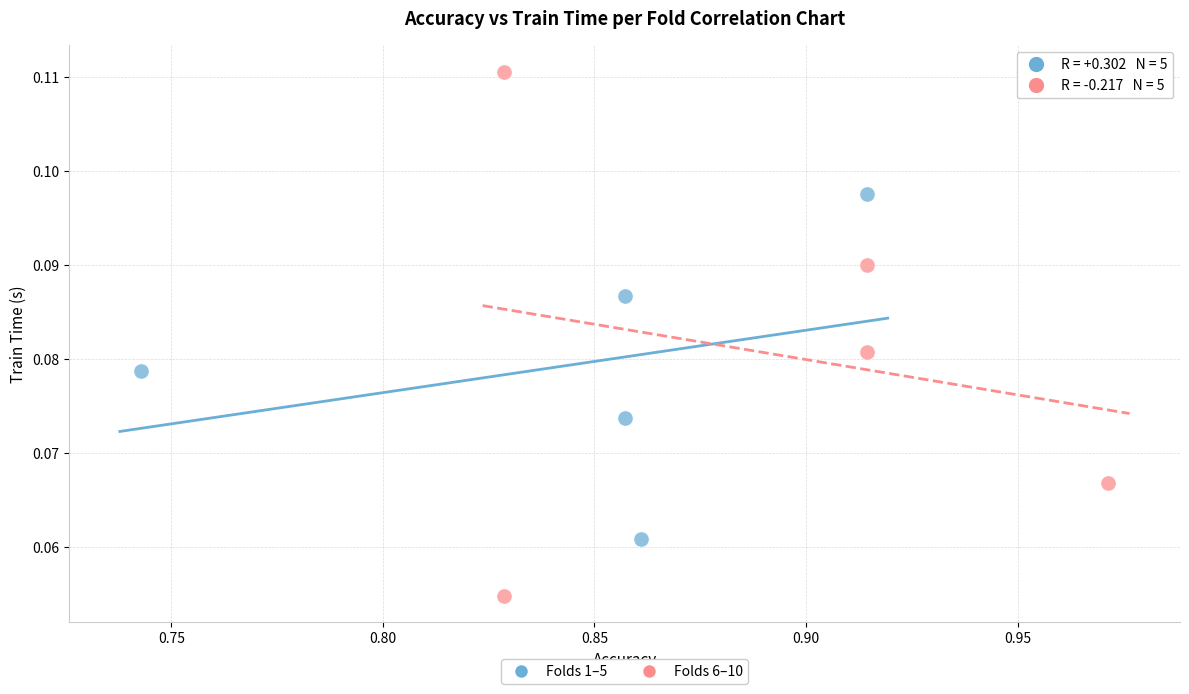

Which series has the widest spread of Y values?

Folds 6–10